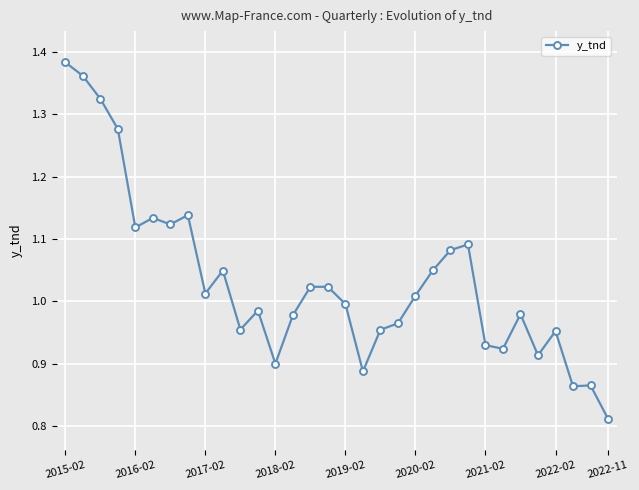

How many data points are less than 1?

16